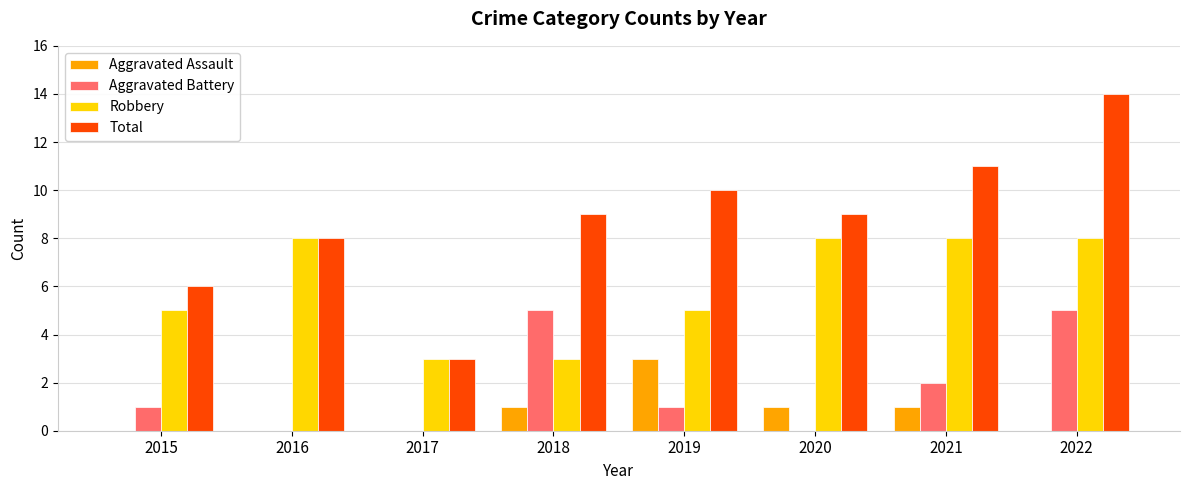

True or false: Total has a value of 6 at 2015.

True